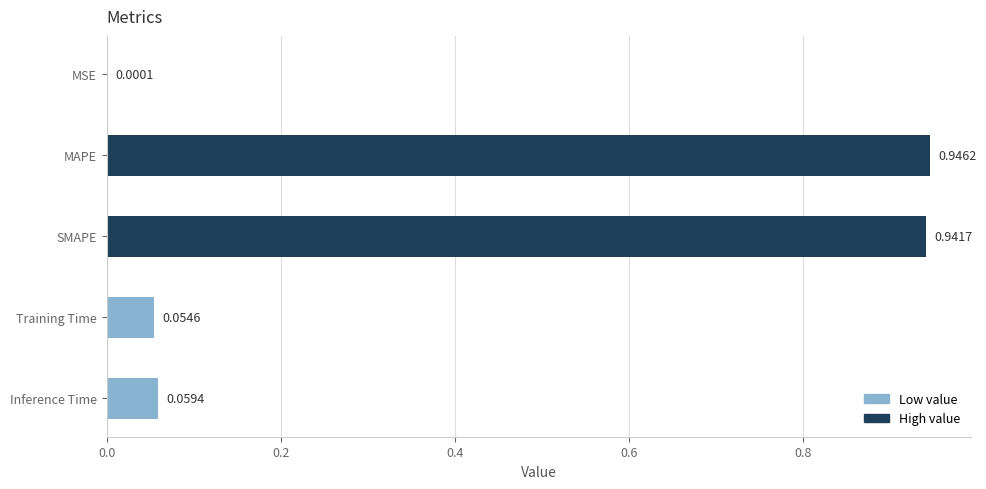

What is the change in value from SMAPE to Training Time?

-0.9